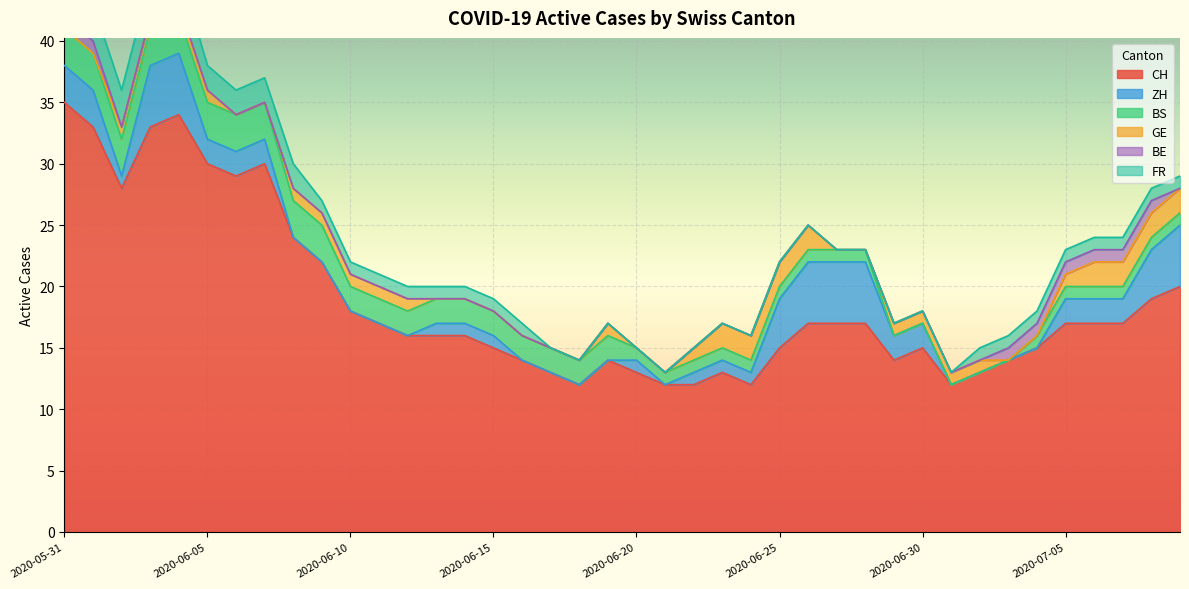

What is the label of the 20th point from the left?

2020-06-19